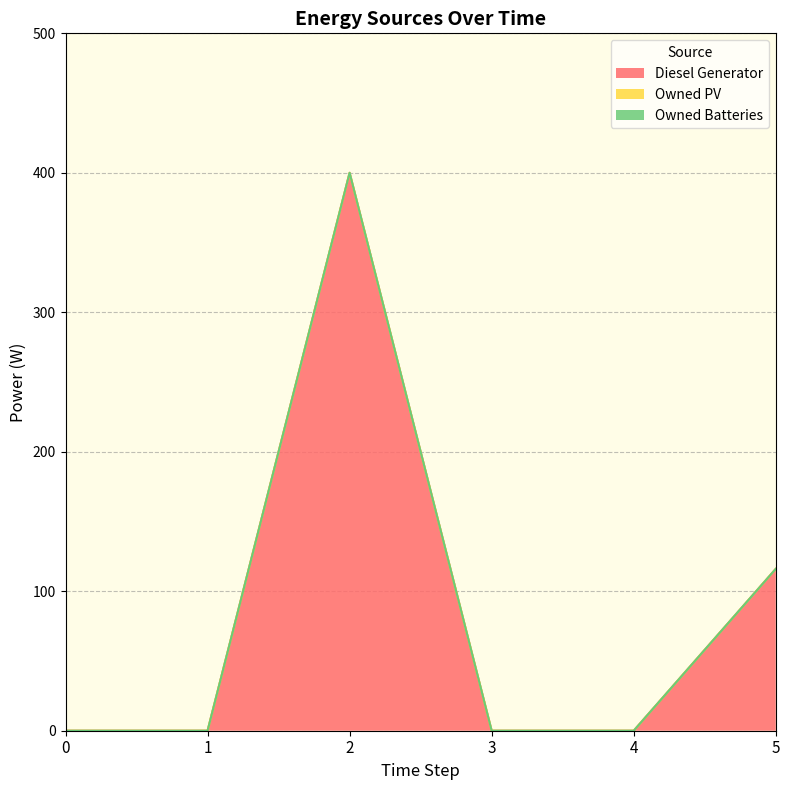

At 4, list the series in order from smallest to largest.

Diesel Generator, Owned PV, Owned Batteries